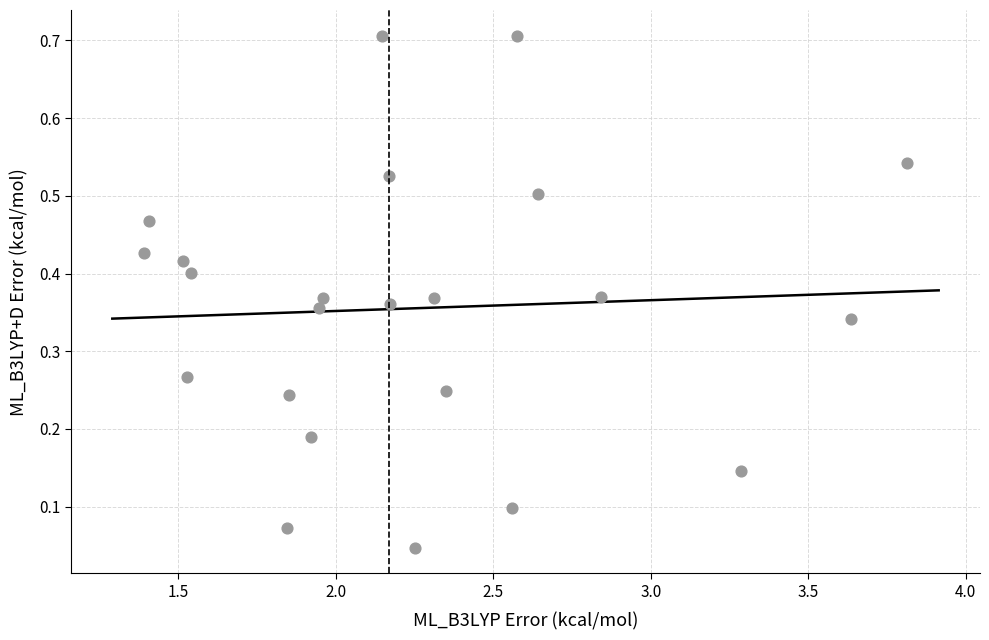

What is the range of X values (max minus min)?

2.4